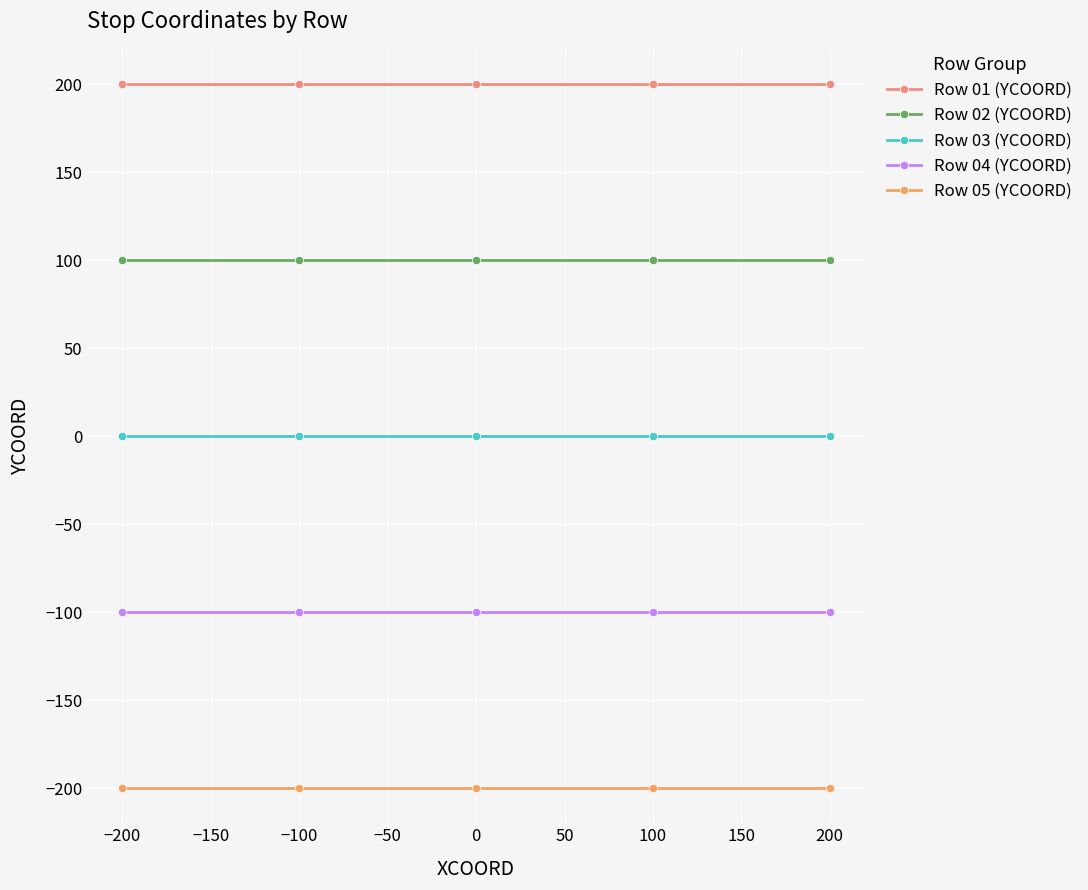

Which series has the largest total across all categories?

Row 01 (YCOORD)